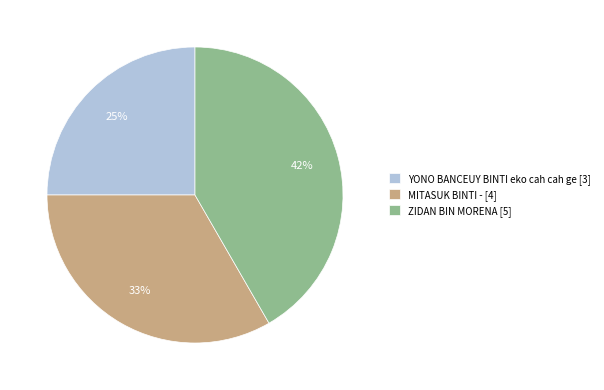

To the nearest percent, what percentage of the pie is YONO BANCEUY BINTI eko cah cah ge?

25%